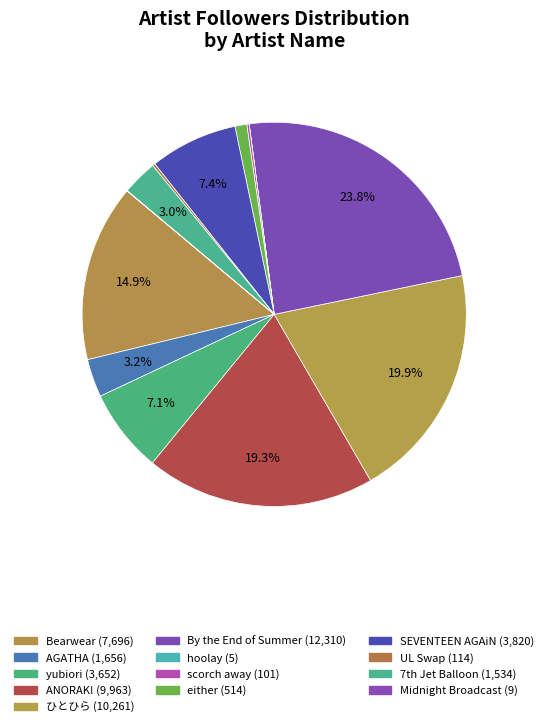

Rank the categories by value from lowest to highest.

hoolay, Midnight Broadcast, scorch away, UL Swap, either, 7th Jet Balloon, AGATHA, yubiori, SEVENTEEN AGAiN, Bearwear, ANORAK!, ひとひら, By the End of Summer